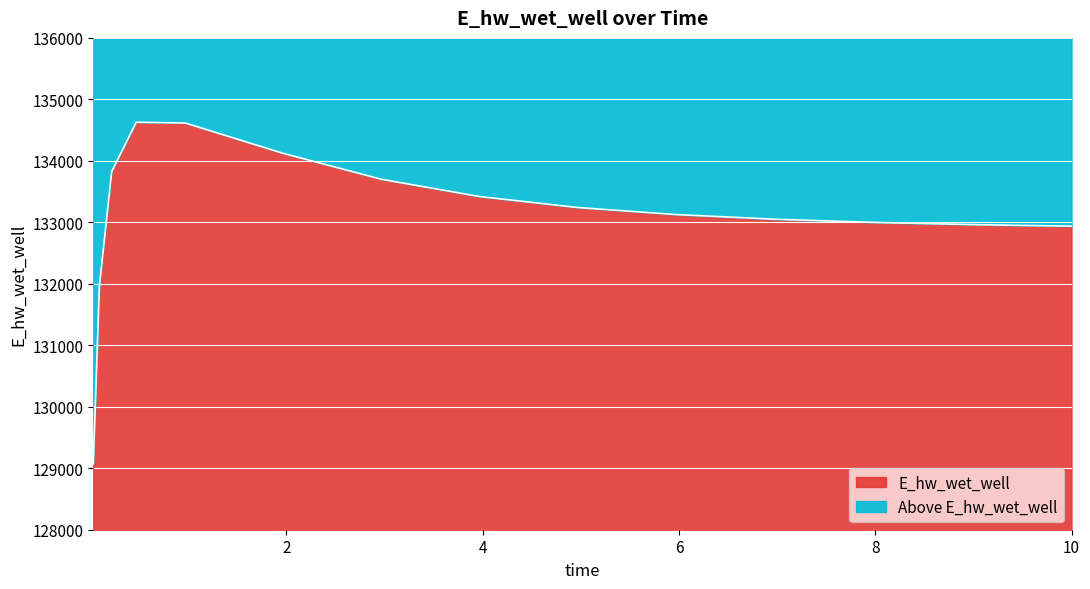

What are all the series names shown in the legend?

E_hw_wet_well, Above E_hw_wet_well